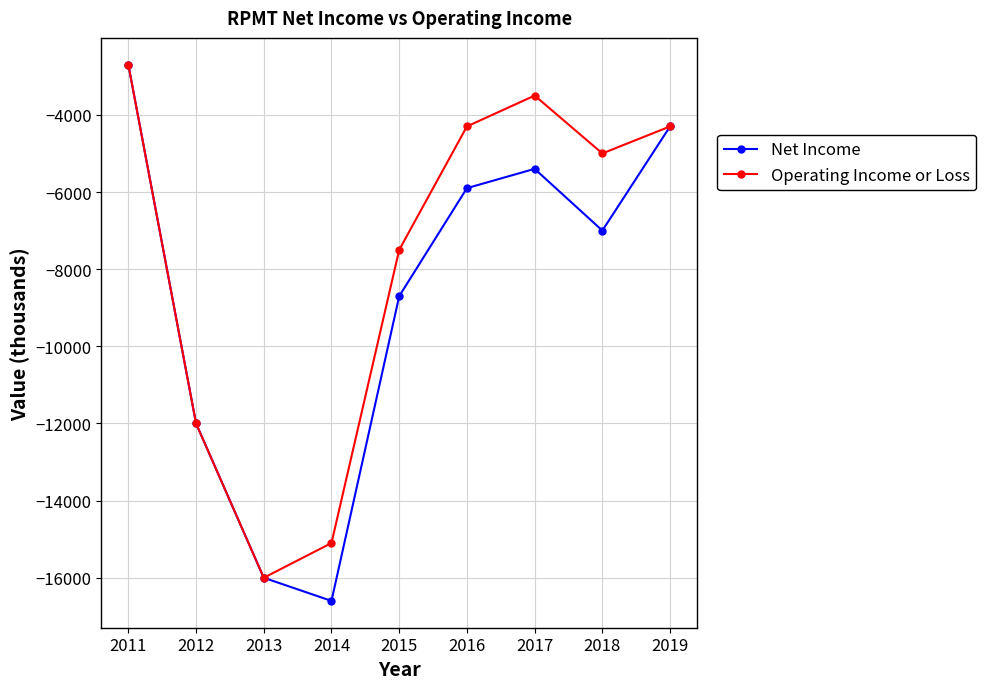

Rank the series by their average value, from highest to lowest.

Operating Income or Loss, Net Income